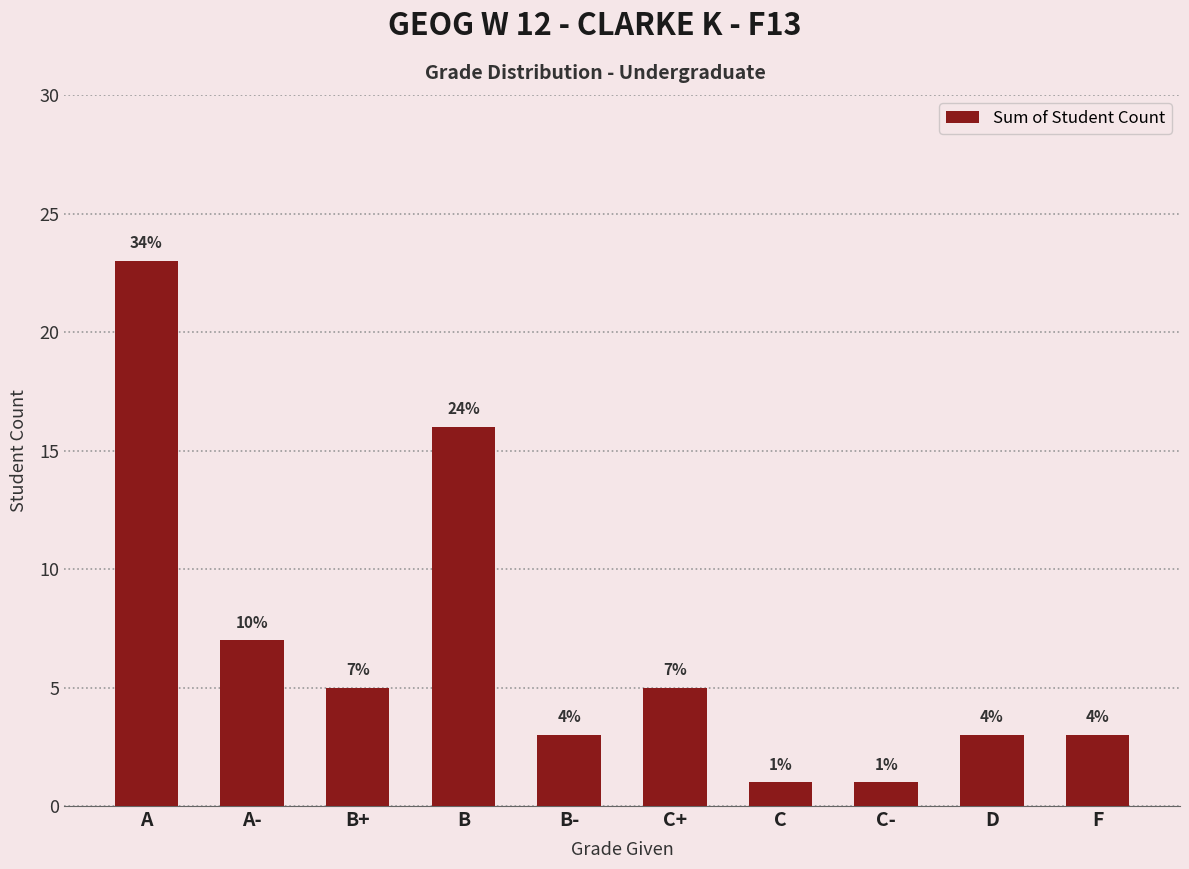

Does the chart contain any negative values?

No